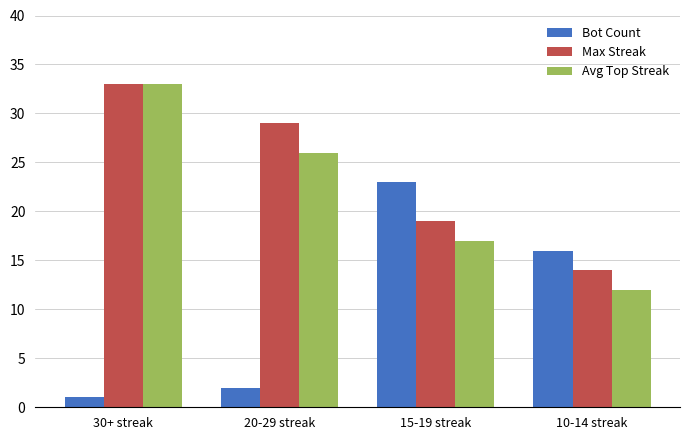

Which series has the widest spread of values?

Bot Count